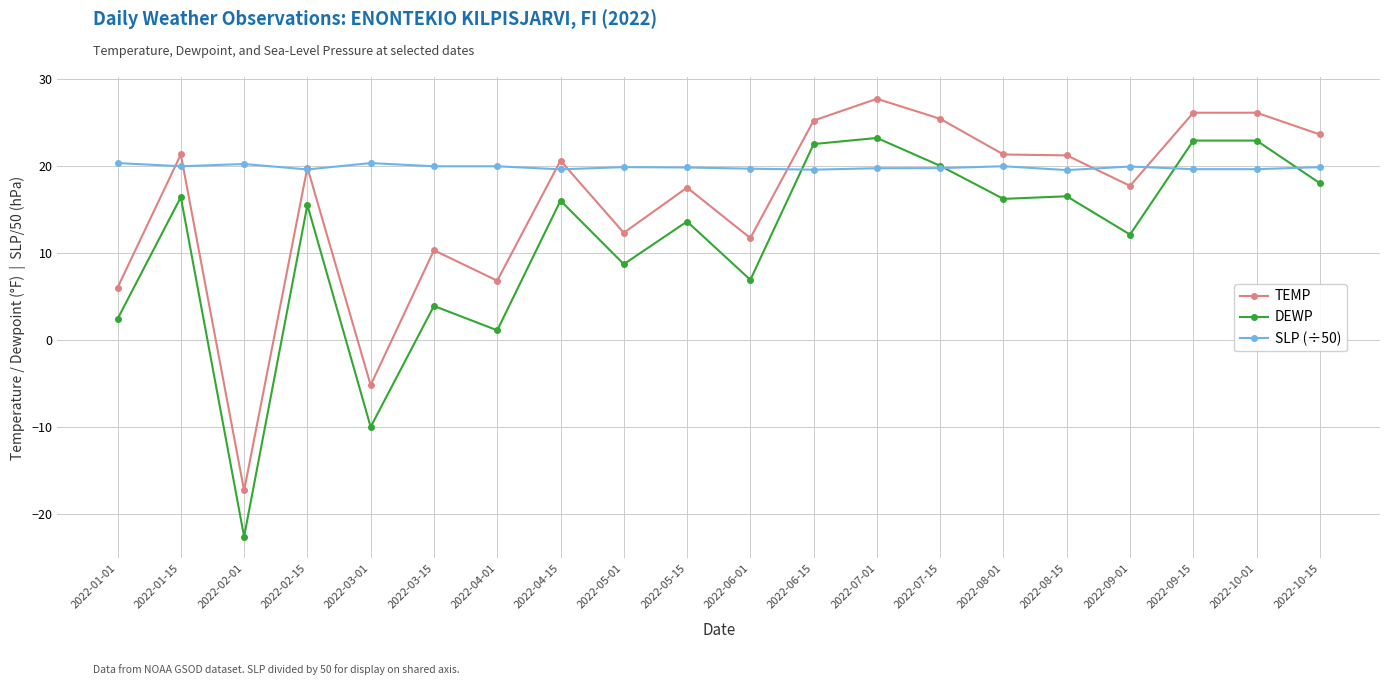

How many lines are shown in the chart?

3